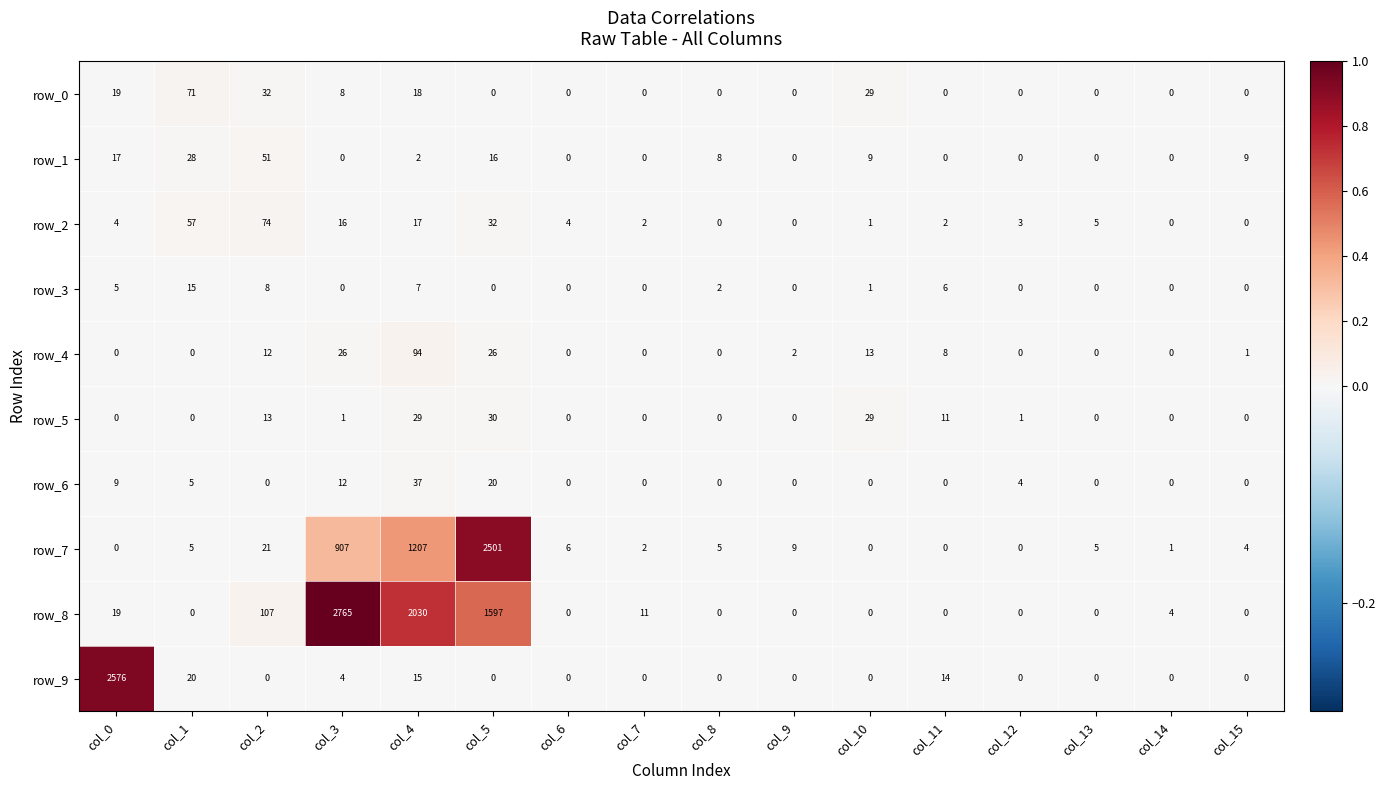

What is the difference between the maximum and minimum values in the row_4 series?

94